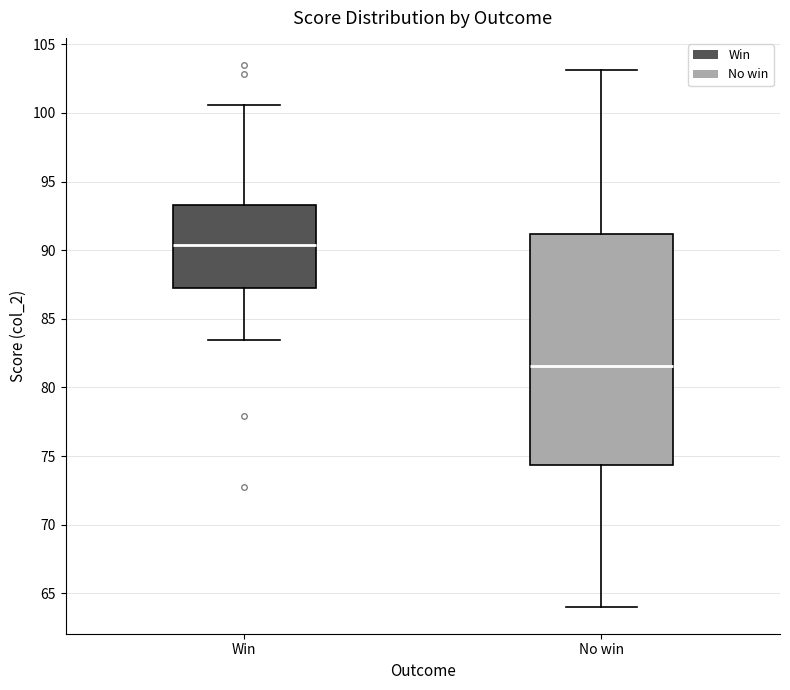

Where does the upper whisker of the box for No win end on the y-axis? The values are not printed on the chart, so give them approximately, as read against the axis.

103.0